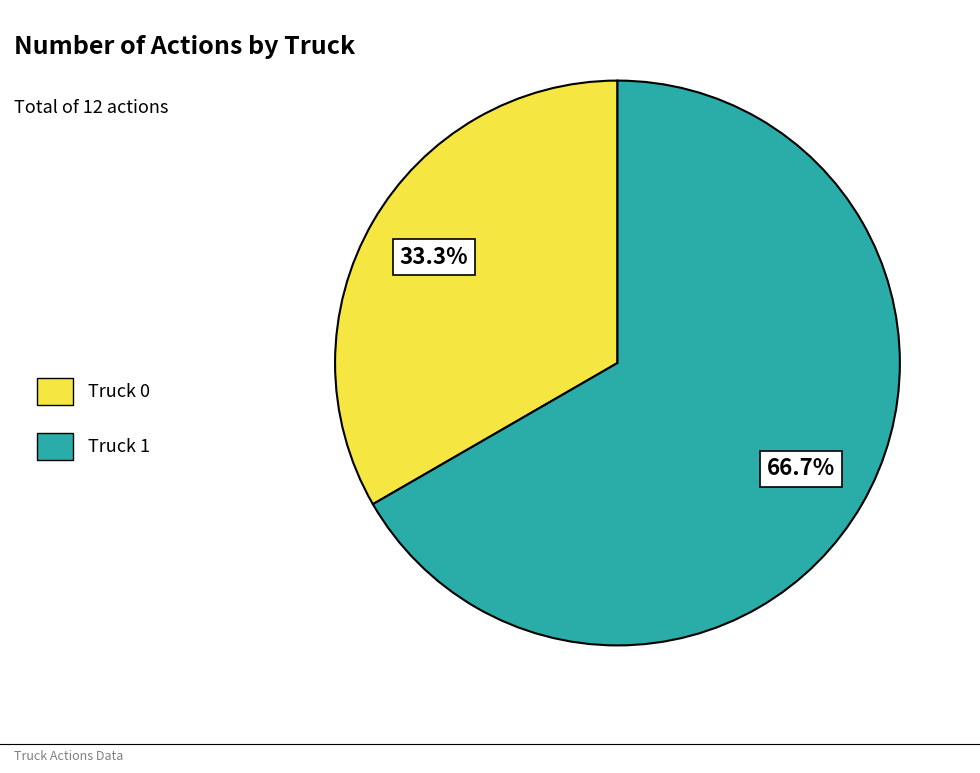

Approximately how many times larger is the value at Truck 1 compared to Truck 0?

2.0